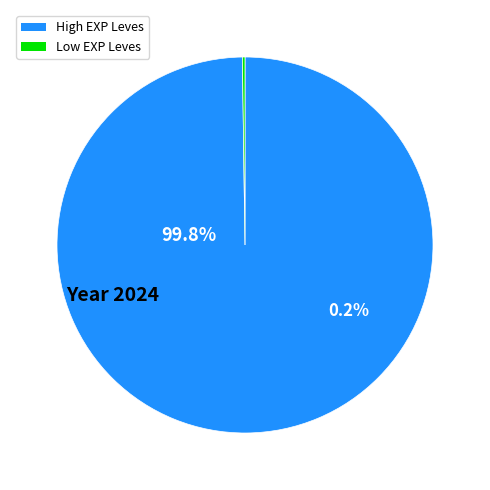

The Toys of Summer slice represents 12% of the pie. True or false?

False